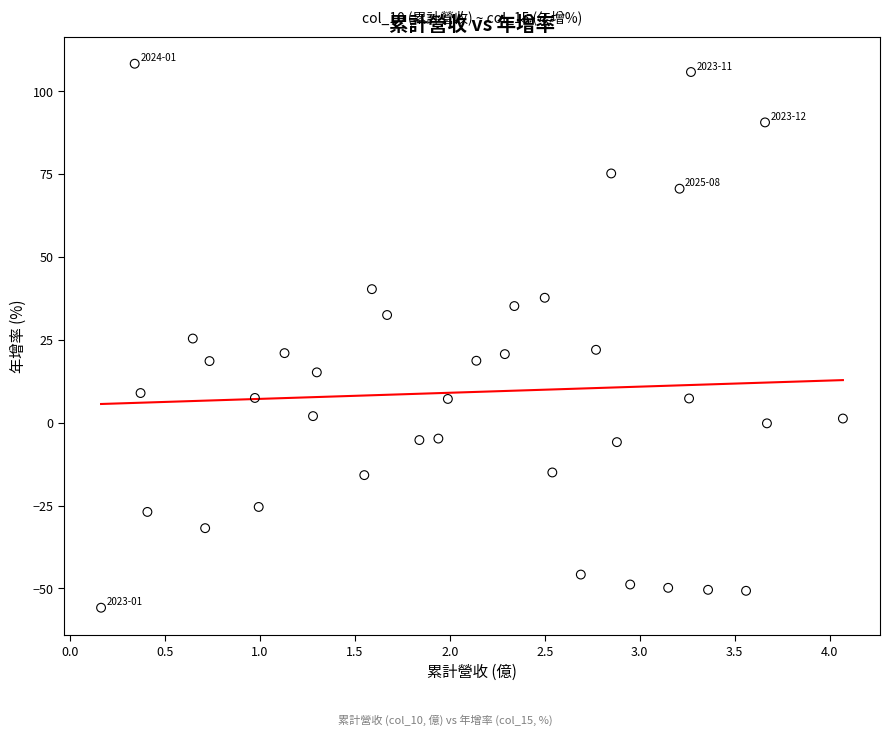

What is the range of Y values (max minus min)?

164.1